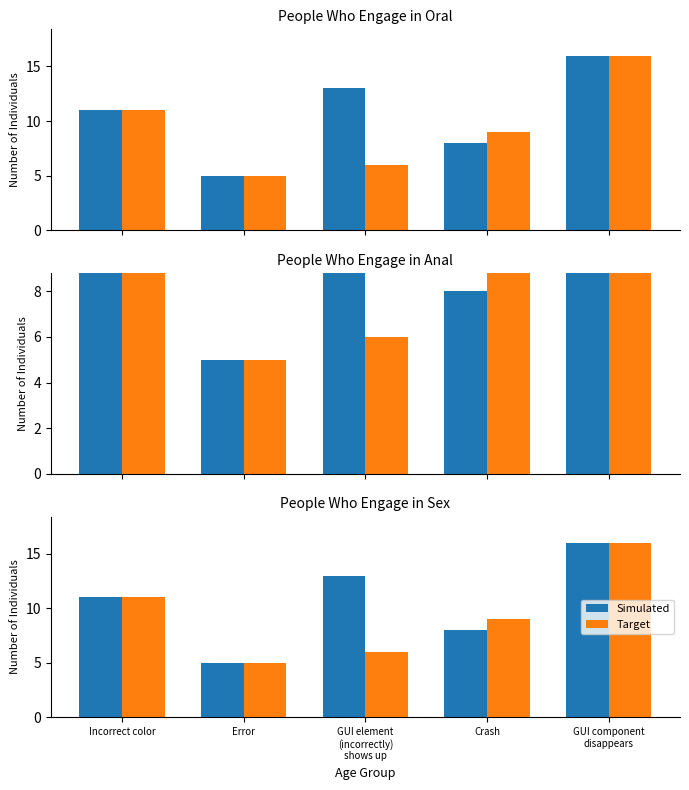

How many data points in Target are less than 9?

2